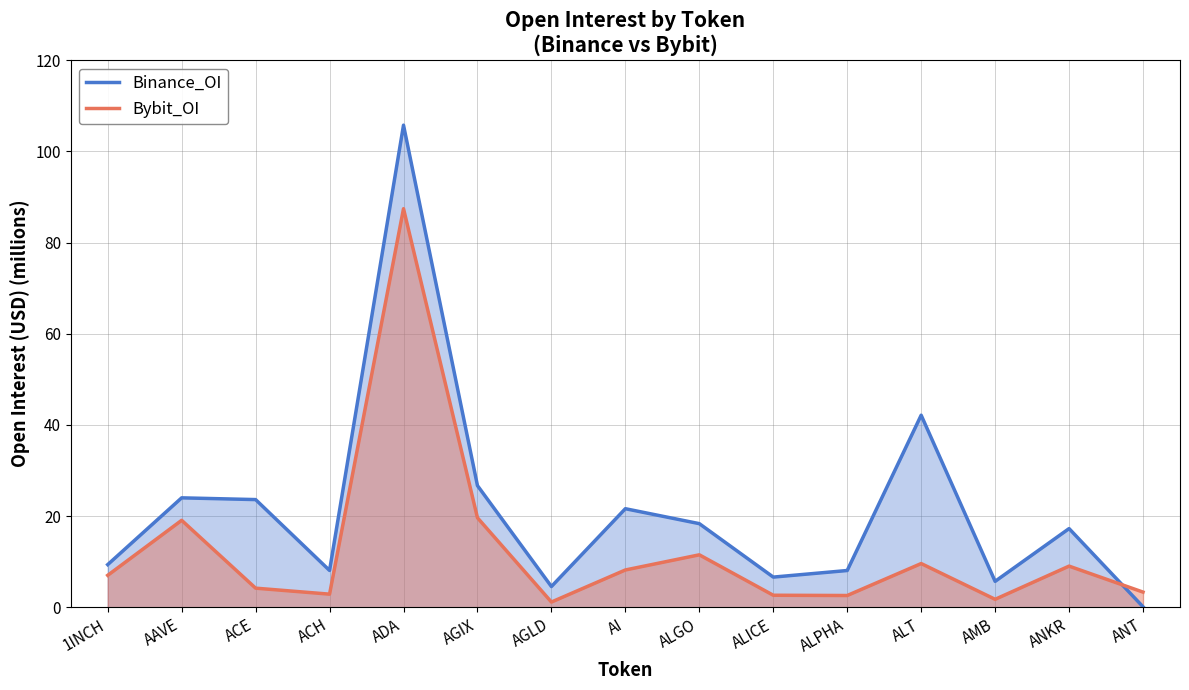

Which series changed the most between 1INCH and ALICE?

Bybit_OI